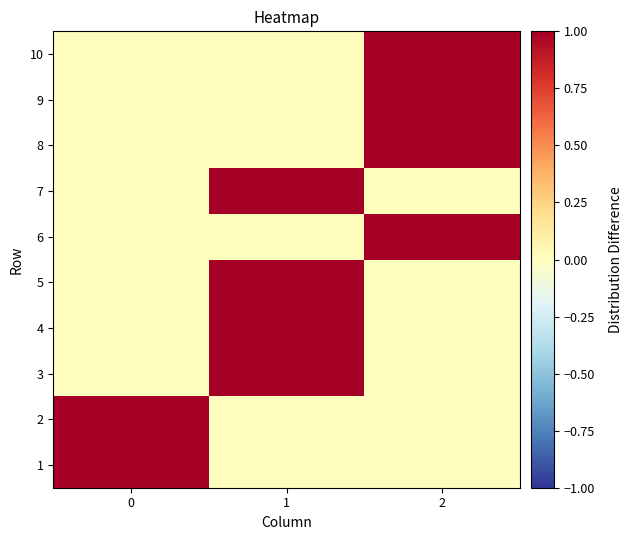

At 2, list the series in order from largest to smallest.

6, 8, 9, 10, 1, 2, 3, 4, 5, 7